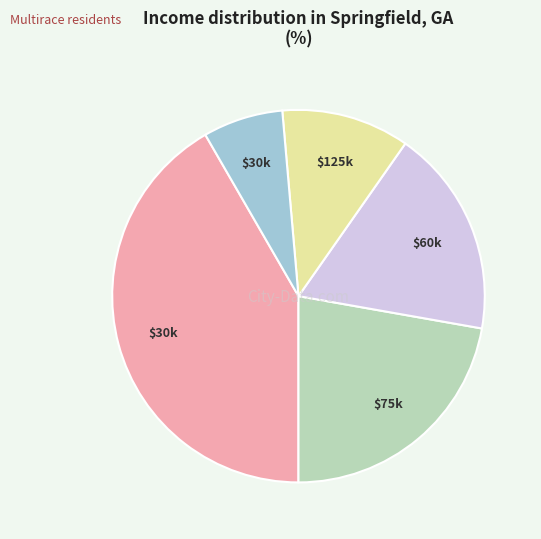

Does any single category account for the majority?

No